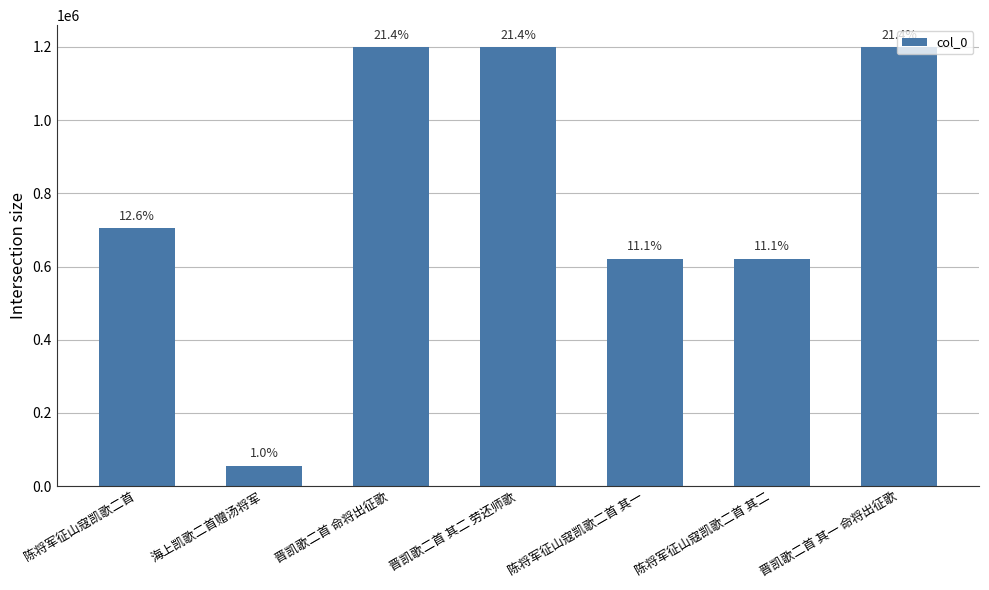

What is the label of the 1st bar from the right?

晋凯歌二首 其一 命将出征歌